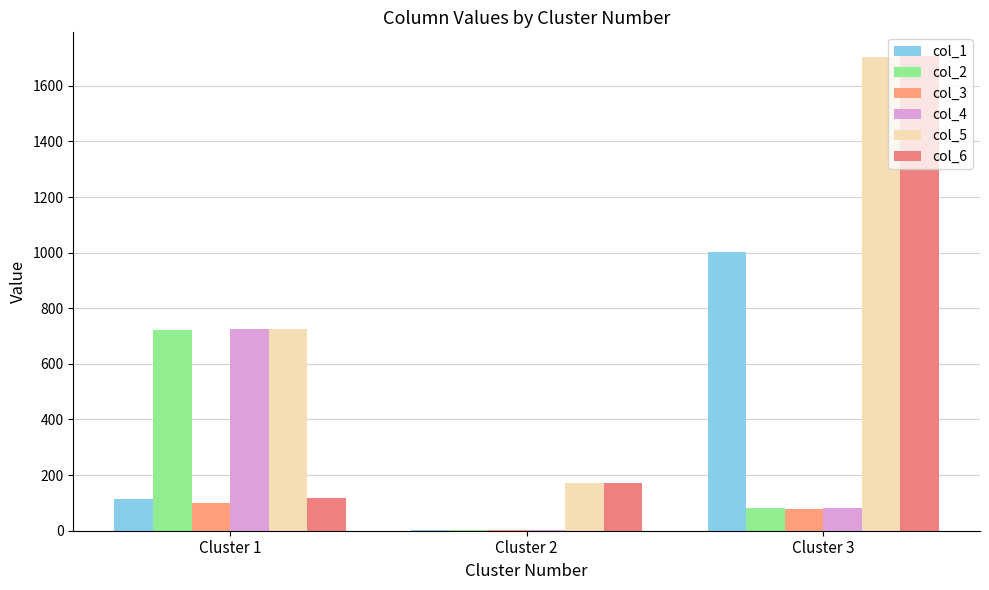

How many distinct data groups are displayed?

6